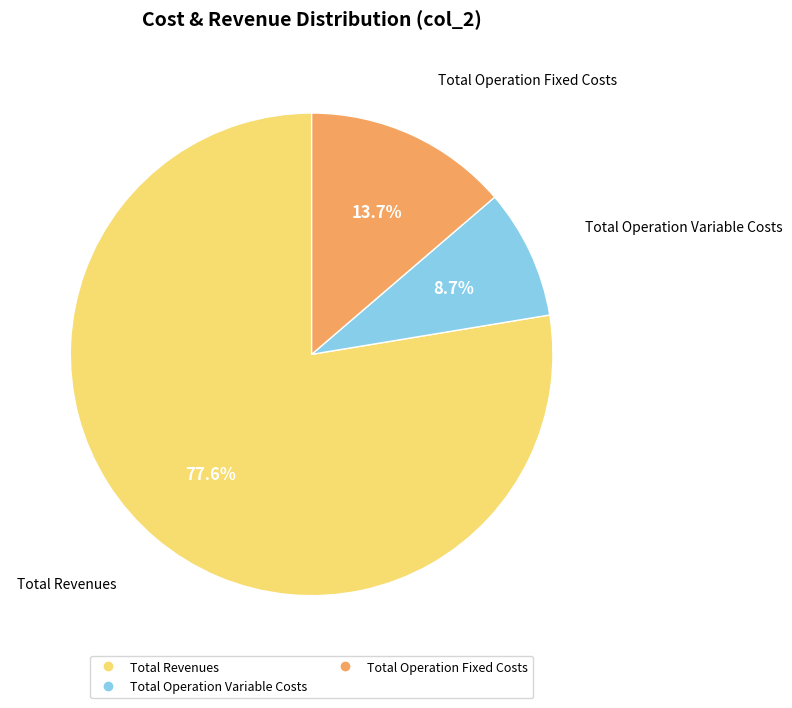

Count the number of slices in the pie.

3